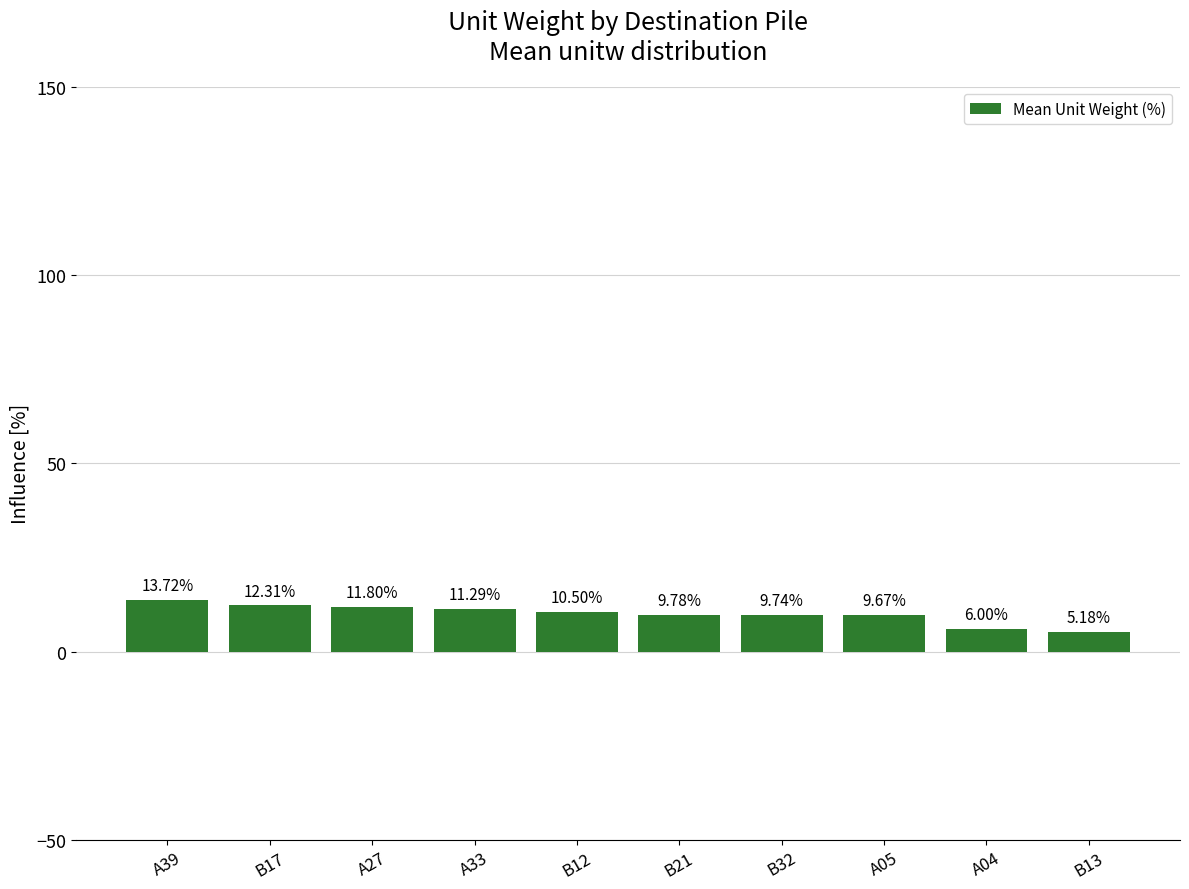

Does the chart contain stacked bars?

No